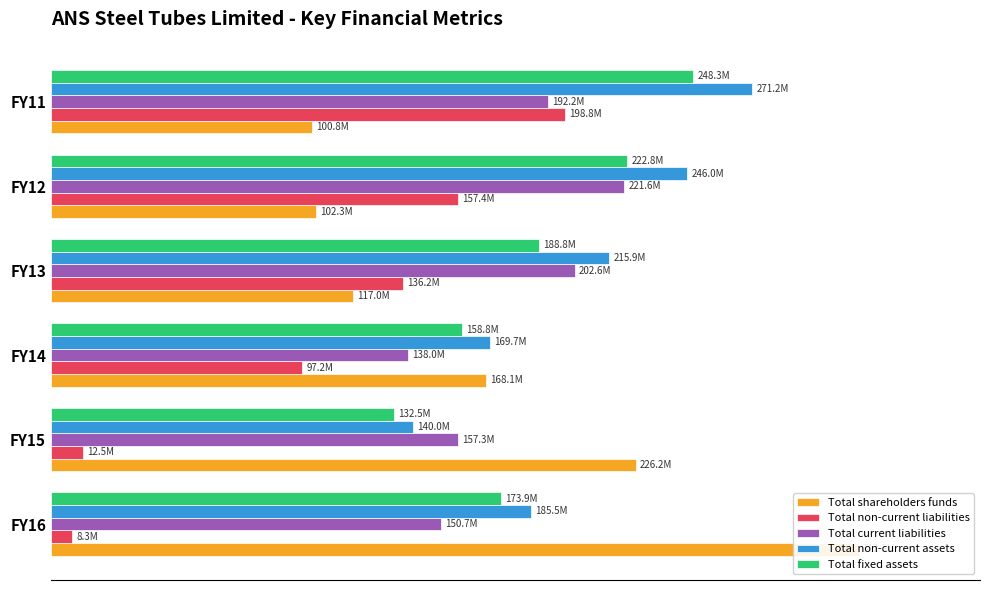

Which series has the largest range (max minus min)?

Total shareholders funds